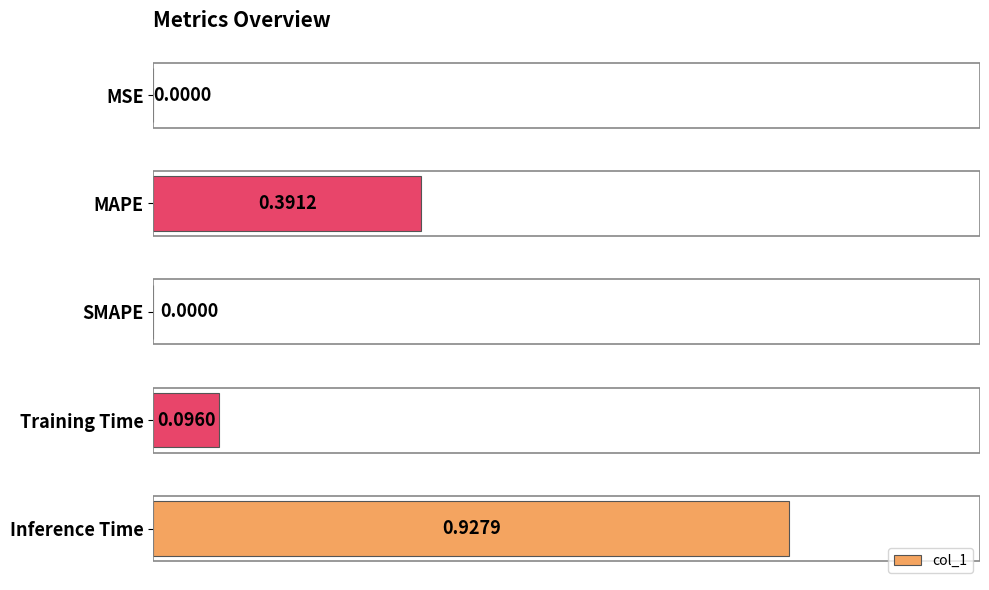

Count the number of values greater than 0.

4